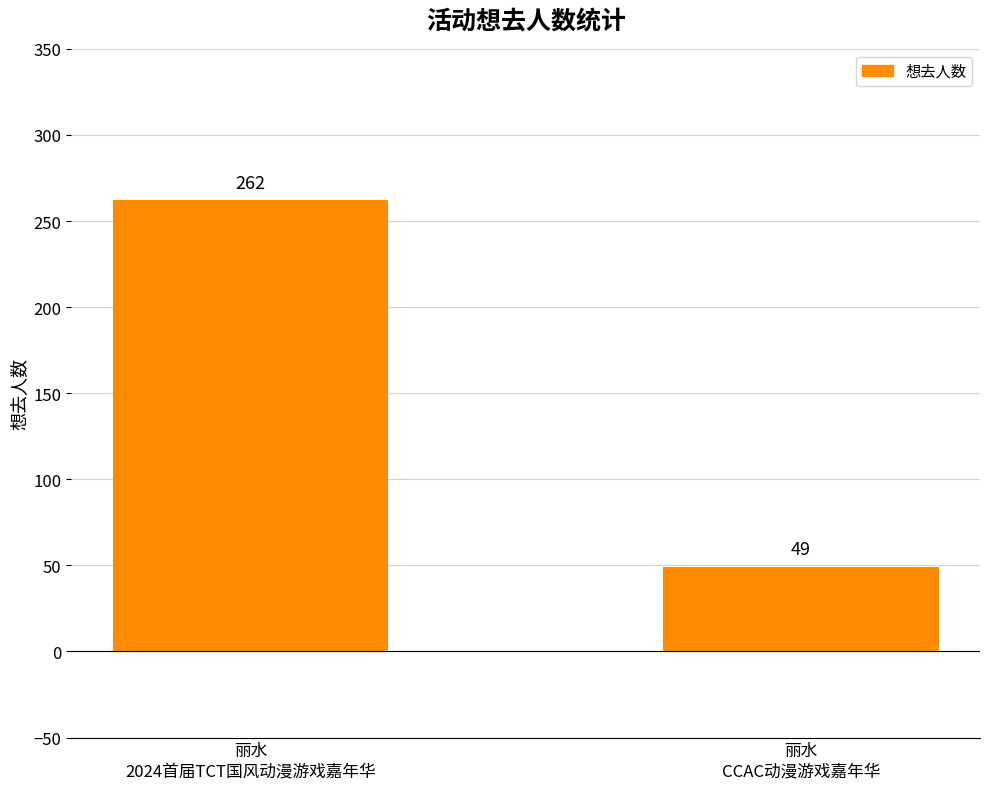

Rank the categories by value from highest to lowest.

丽水
2024首届TCT国风动漫游戏嘉年华, 丽水
CCAC动漫游戏嘉年华